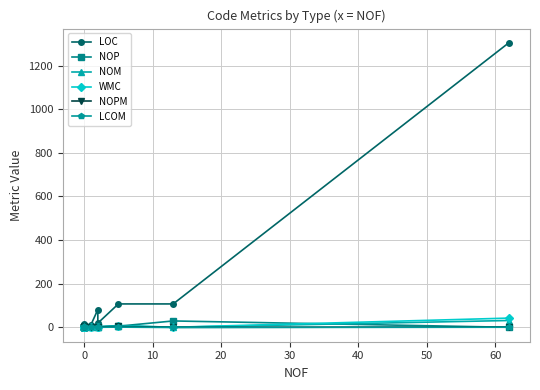

Reading right to left, extract all data points from this chart.

LOC: 1304.0	107.0	107.0	19.0	81.0	12.0	5.0	8.0	13.0	1.0	1.0	4.0	6.0	10.0
NOP: 0.0	29.0	5.0	1.0	6.0	1.0	2.0	1.0	0.0	0.0	0.0	1.0	0.0	0.0
NOM: 31.0	0.0	7.0	2.0	1.0	0.0	0.0	1.0	1.0	0.0	0.0	0.0	0.0	0.0
WMC: 42.0	0.0	8.0	2.0	1.0	0.0	0.0	1.0	1.0	0.0	0.0	0.0	0.0	0.0
NOPM: 1.0	0.0	4.0	2.0	0.0	0.0	0.0	1.0	0.0	0.0	0.0	0.0	0.0	0.0
LCOM: 0.2	-1.0	0.7	0.0	0.0	-1.0	-1.0	-1.0	-1.0	-1.0	-1.0	-1.0	-1.0	-1.0